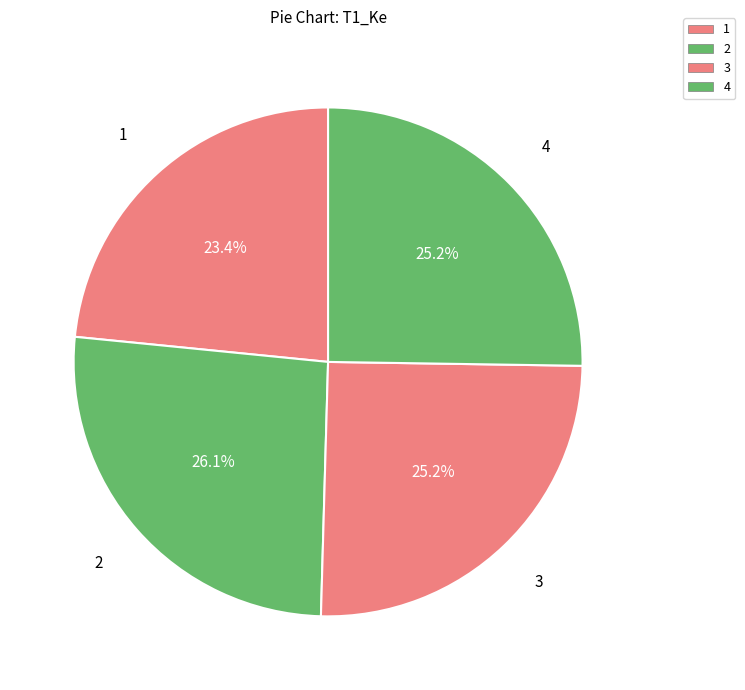

Is the sum of 2 and 4 greater than half?

Yes